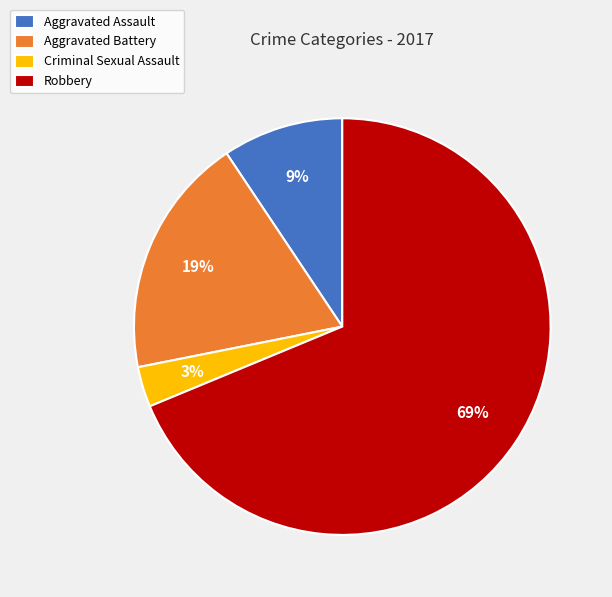

To the nearest percent, what is the difference between the largest and smallest slice percentages?

66%